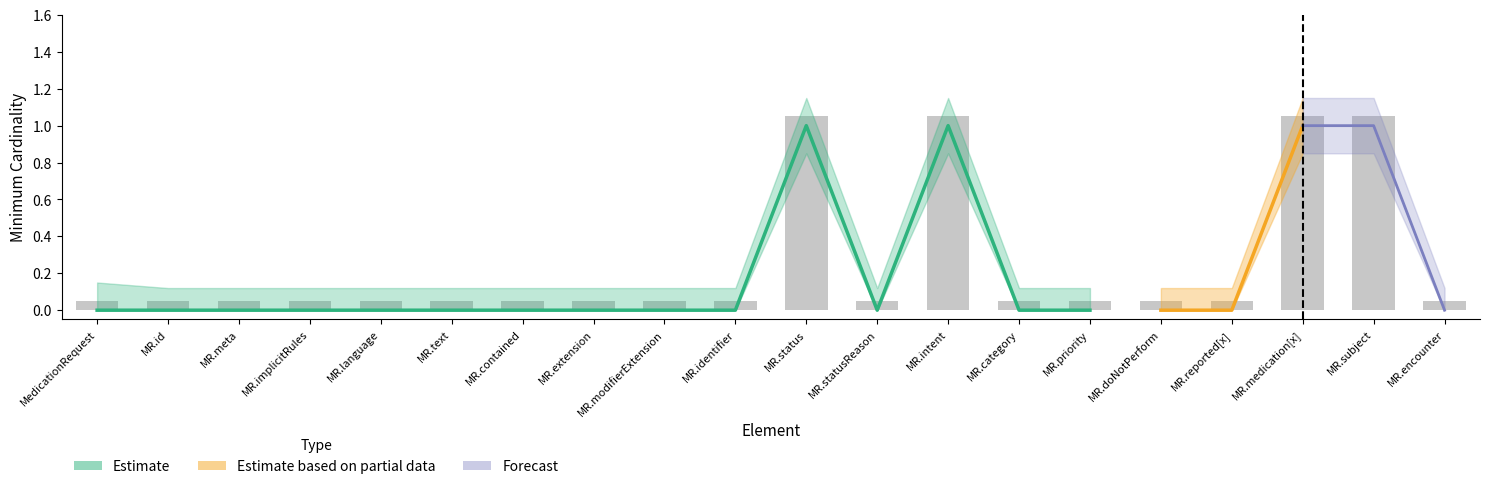

What position from the right is MedicationRequest.text?

15